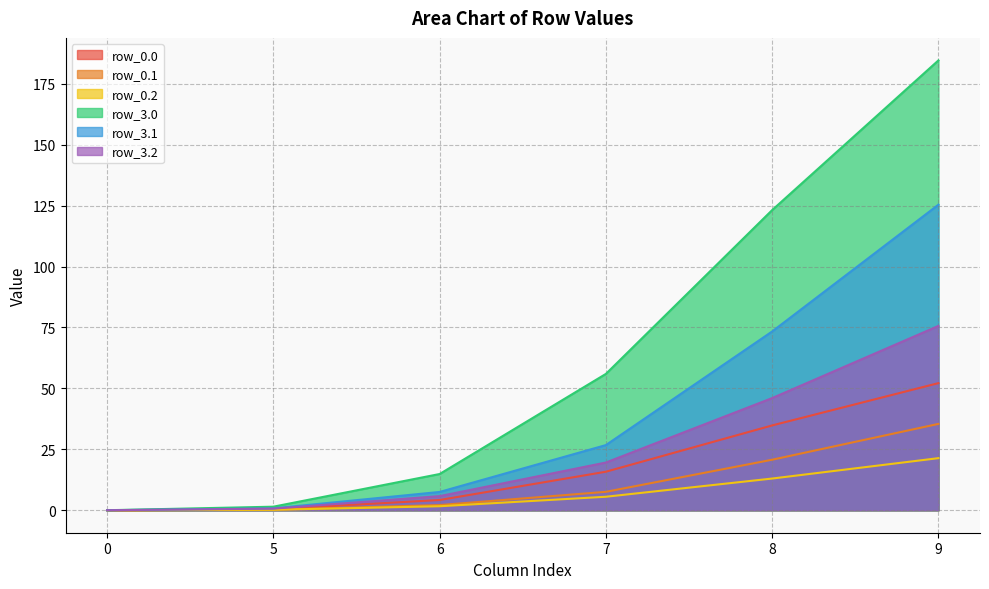

Reading left to right, what are all the values shown in this chart?

row_0.0: 0=0.0	5=0.4	6=4.2	7=15.8	8=34.8	9=52.2
row_0.1: 0=0.0	5=0.2	6=2.1	7=7.6	8=20.7	9=35.4
row_0.2: 0=0.0	5=0.2	6=1.6	7=5.5	8=13.0	9=21.4
row_3.0: 0=0.0	5=1.5	6=14.9	7=55.9	8=123.2	9=184.6
row_3.1: 0=0.0	5=0.8	6=7.5	7=26.7	8=73.4	9=125.4
row_3.2: 0=0.0	5=0.7	6=5.8	7=19.6	8=46.0	9=75.6